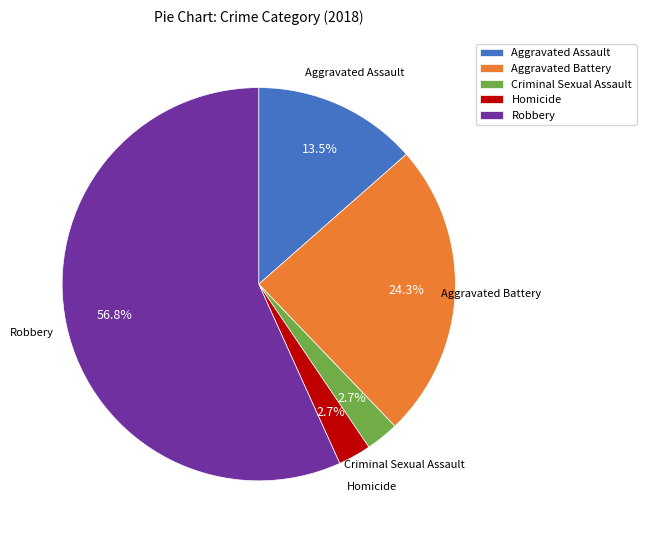

Does Aggravated Battery represent more than half of the total?

No